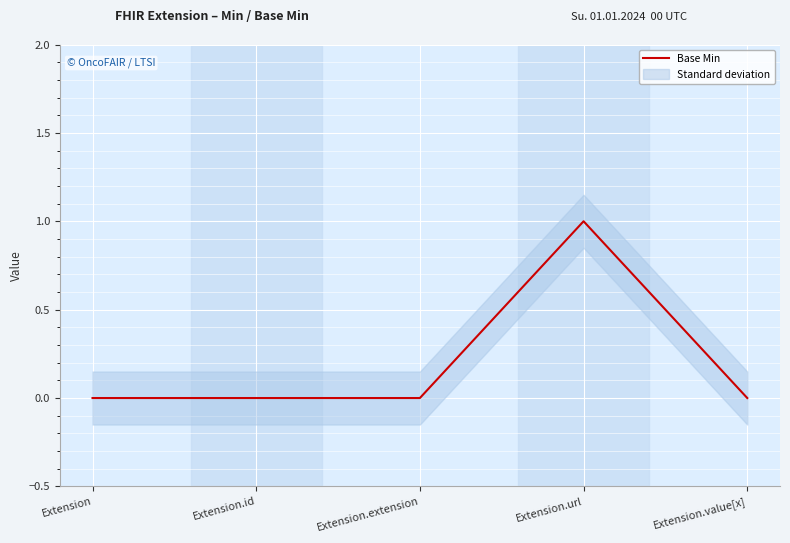

List the labels in order of value, largest first.

Extension.url, Extension, Extension.id, Extension.extension, Extension.value[x]